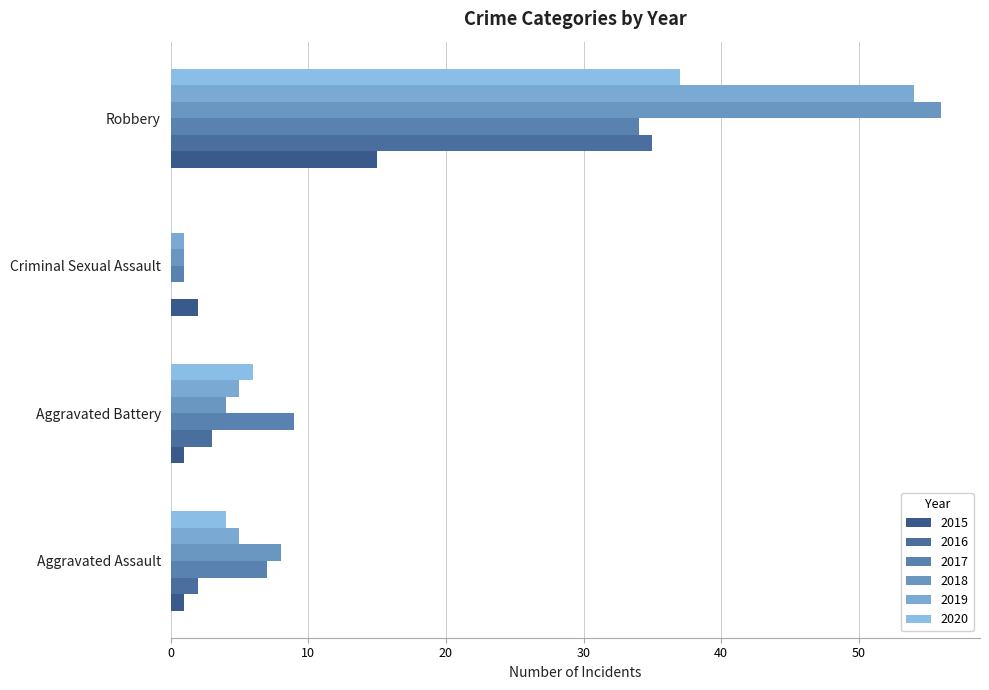

At which label does 2020 first exceed 6?

Robbery